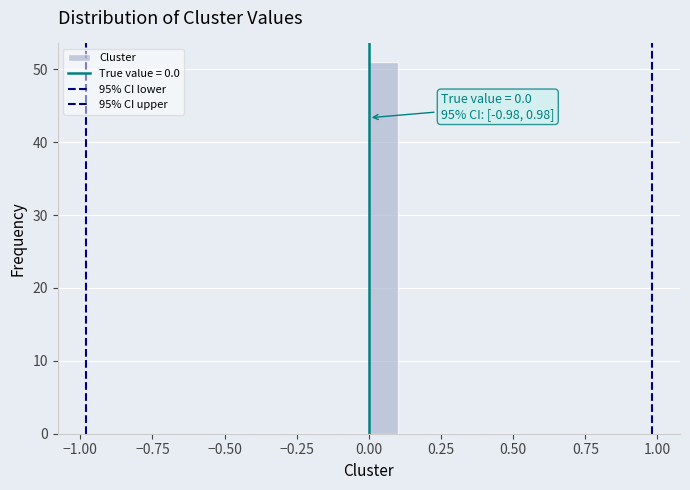

Read against the x-axis, roughly where is the centre of the tallest bar?

0.05